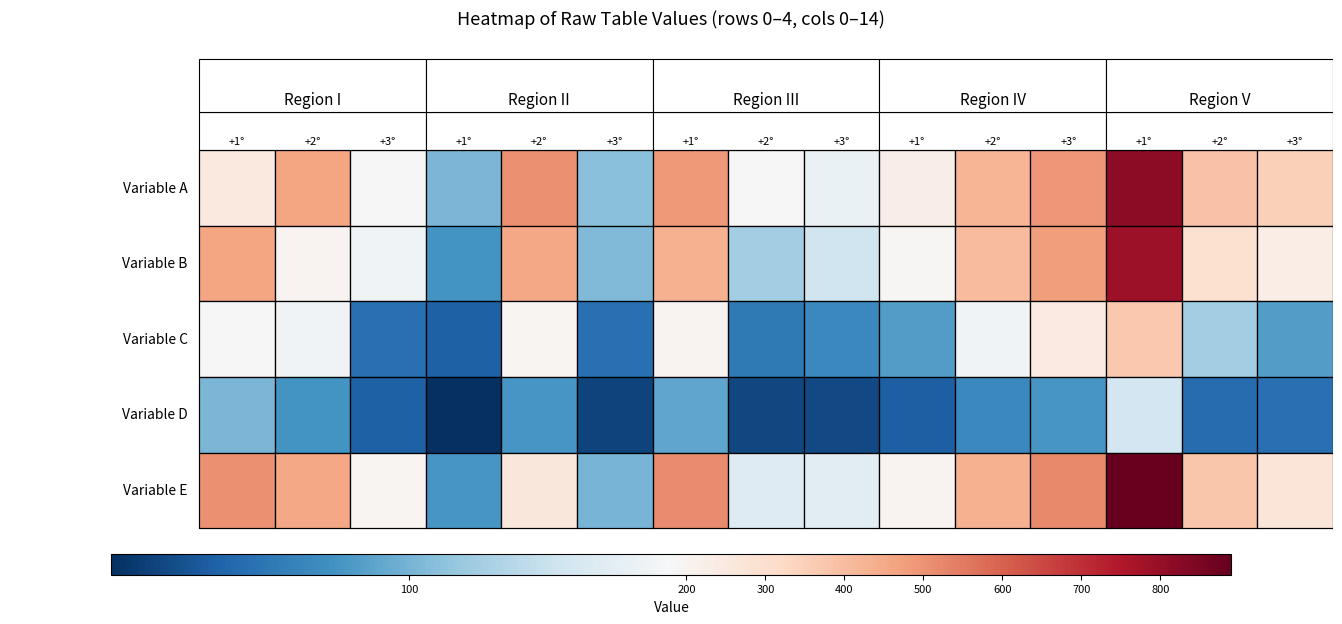

At which label does row_1 reach its peak?

12